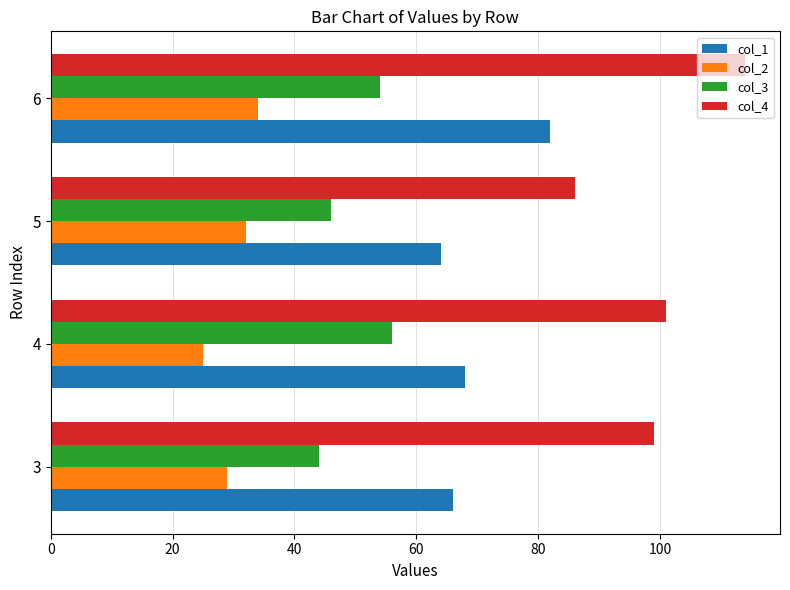

Between 5 and 6, which series saw the biggest shift?

col_4